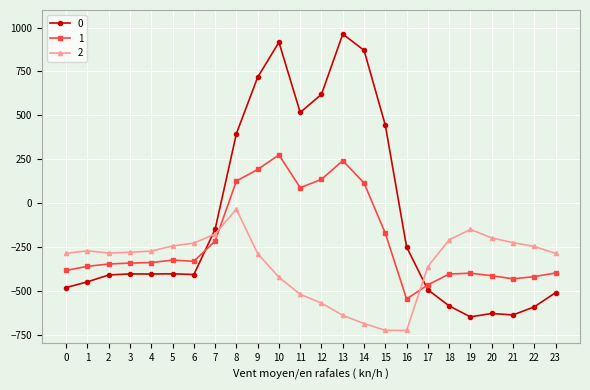

Count the number of data series in this chart.

3